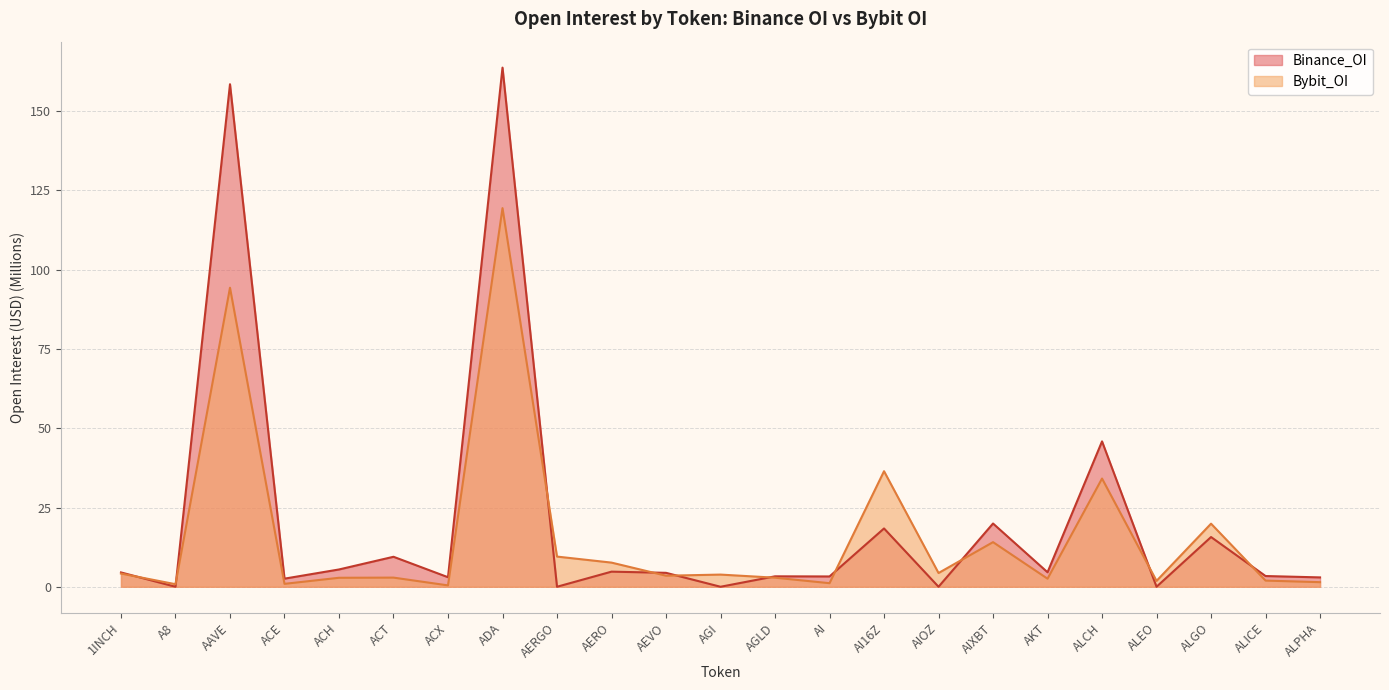

What is the difference between the maximum and minimum values in the Binance_OI series?

163.7